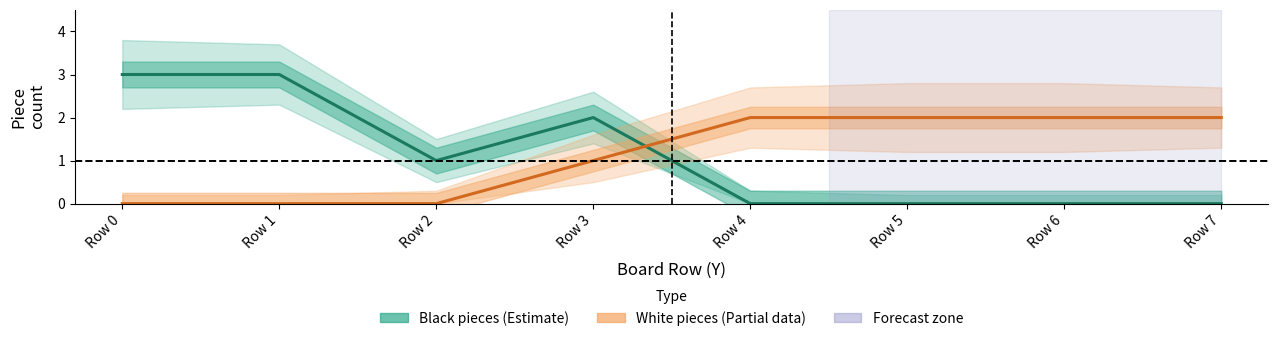

Which has a higher value, Row 1 or Row 6?

Row 1